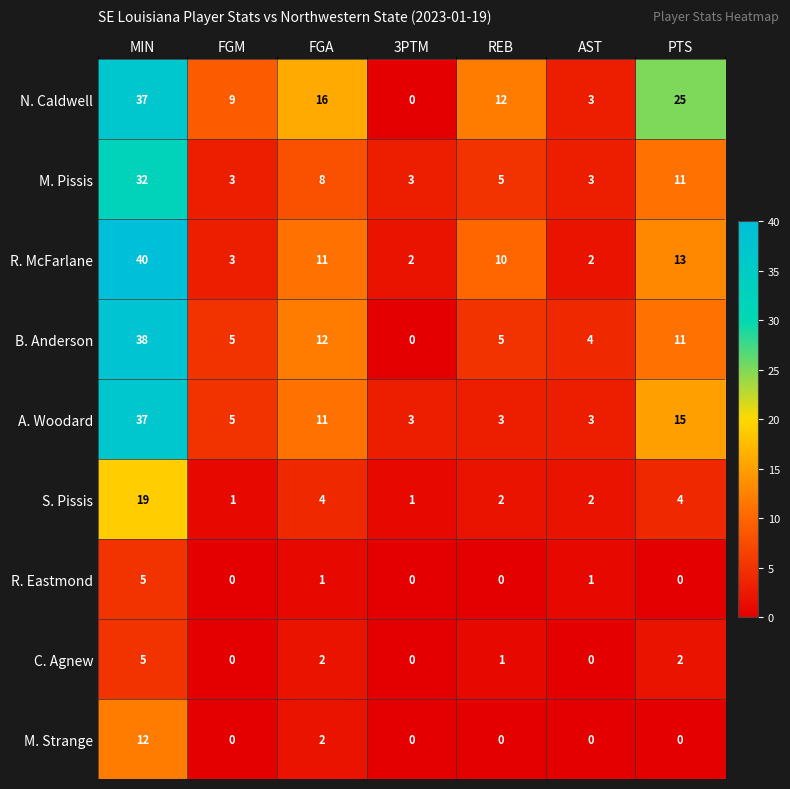

Count the C. Agnew values in the range 0 to 2.

6